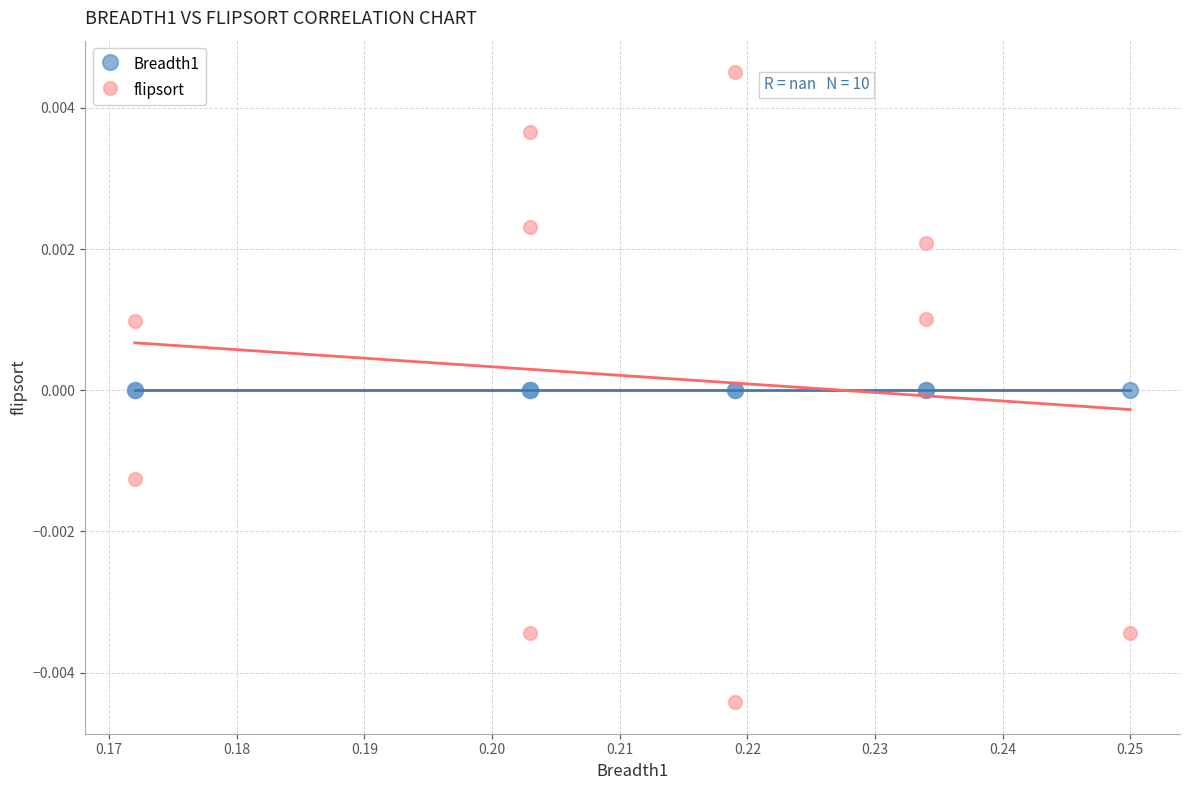

Which series reaches the maximum Y coordinate?

flipsort